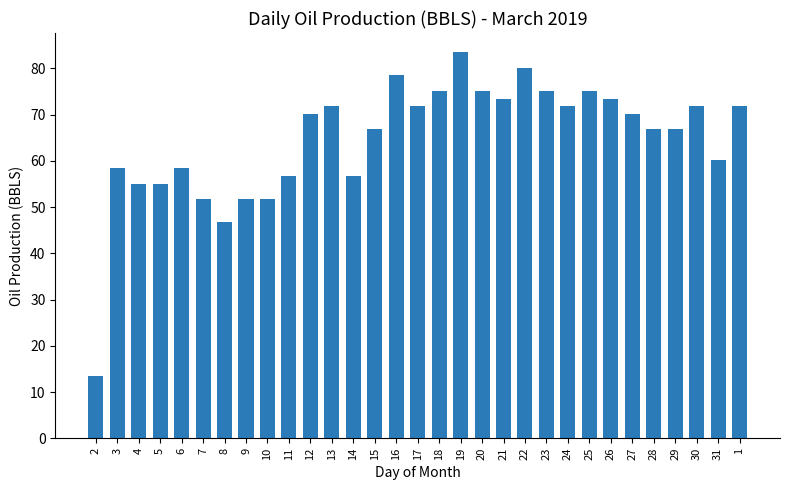

What is the approximate value at 28?

66.8